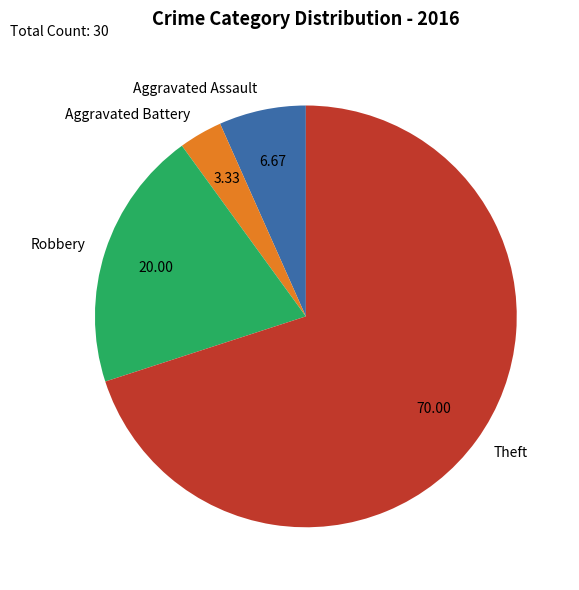

What is the smallest slice in the pie chart?

Aggravated Battery